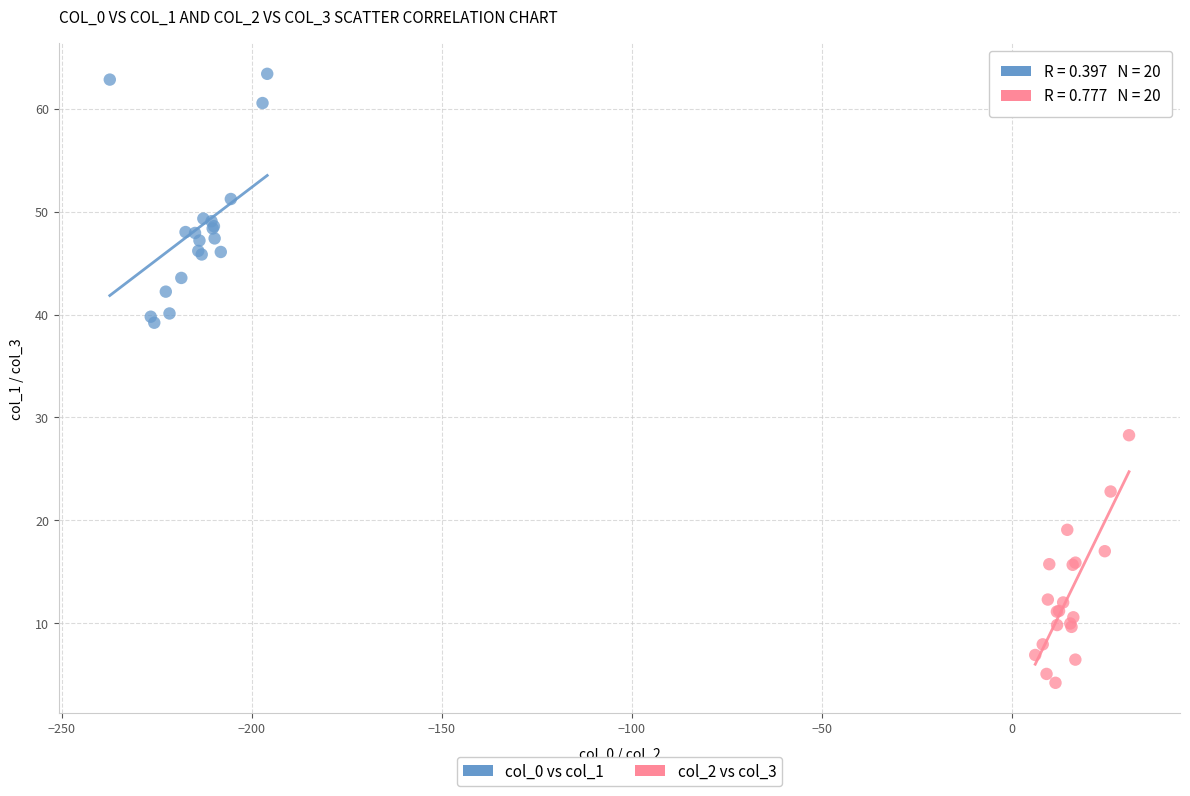

Which series contains the highest Y value?

col_0 vs col_1